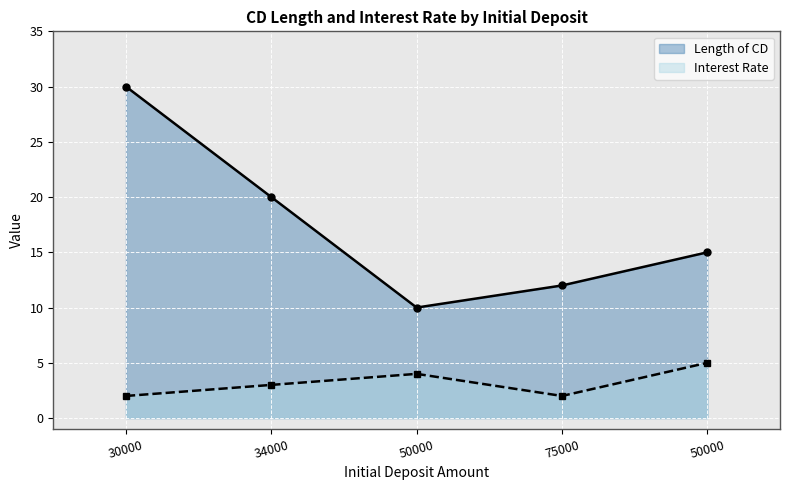

Where does the Length of CD series first go above 15?

30000